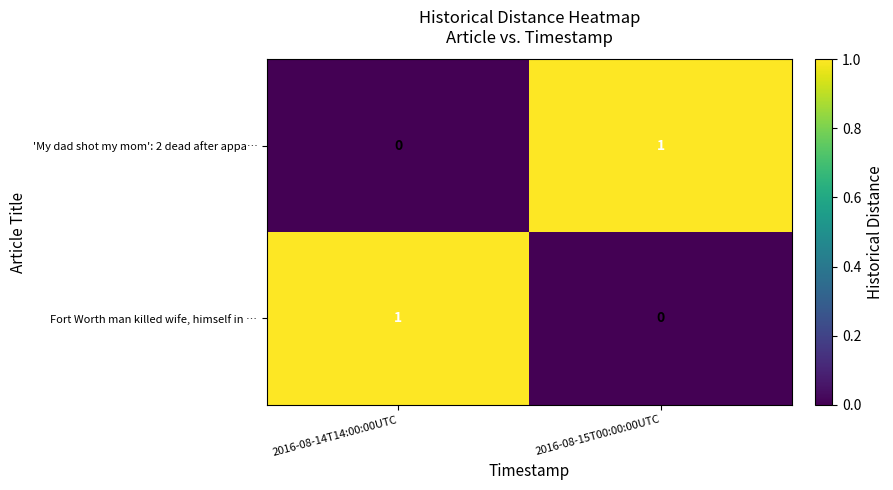

List the labels in order of 'My dad shot my mom': 2 dead after appa… value, largest first.

2016-08-15T00:00:00UTC, 2016-08-14T14:00:00UTC